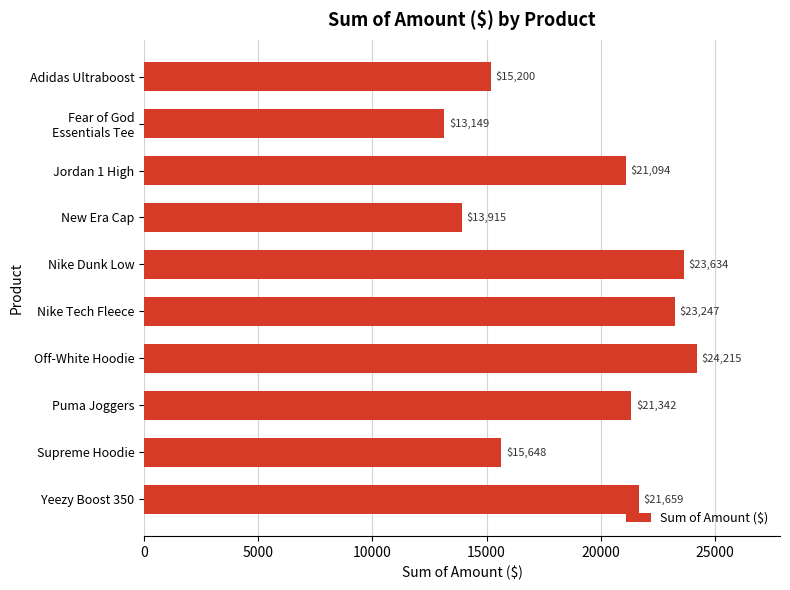

What is the sum of all values?

193103.1